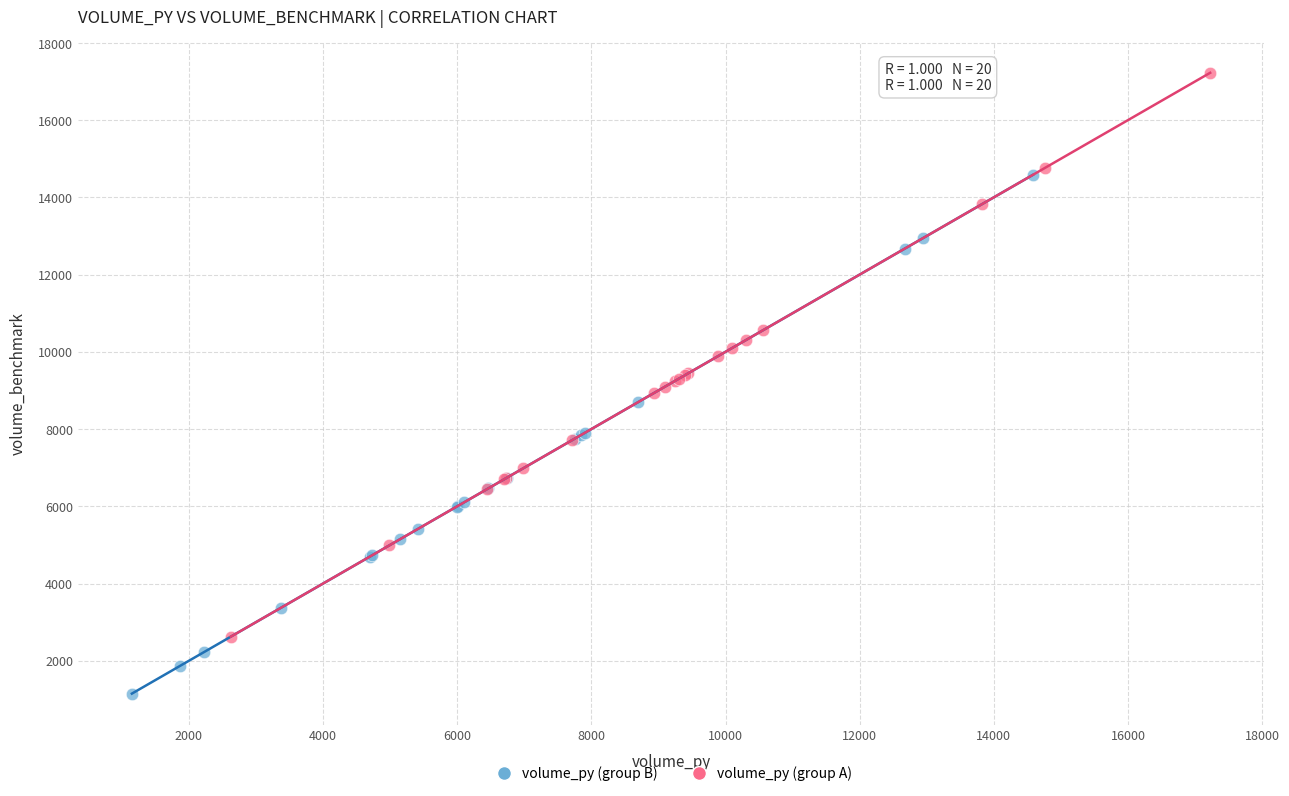

Which series contains the lowest Y value?

volume_py (group B)